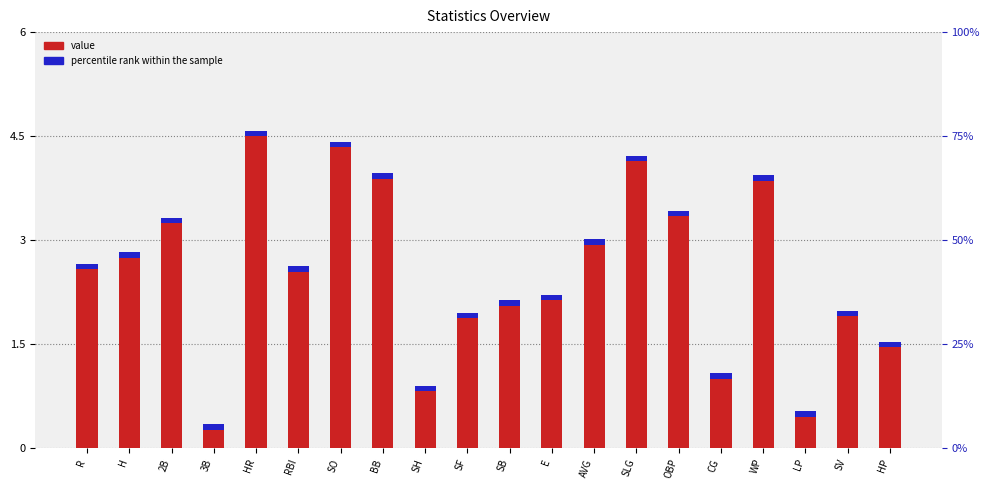

What is the label of the 8th bar from the right?

AVG